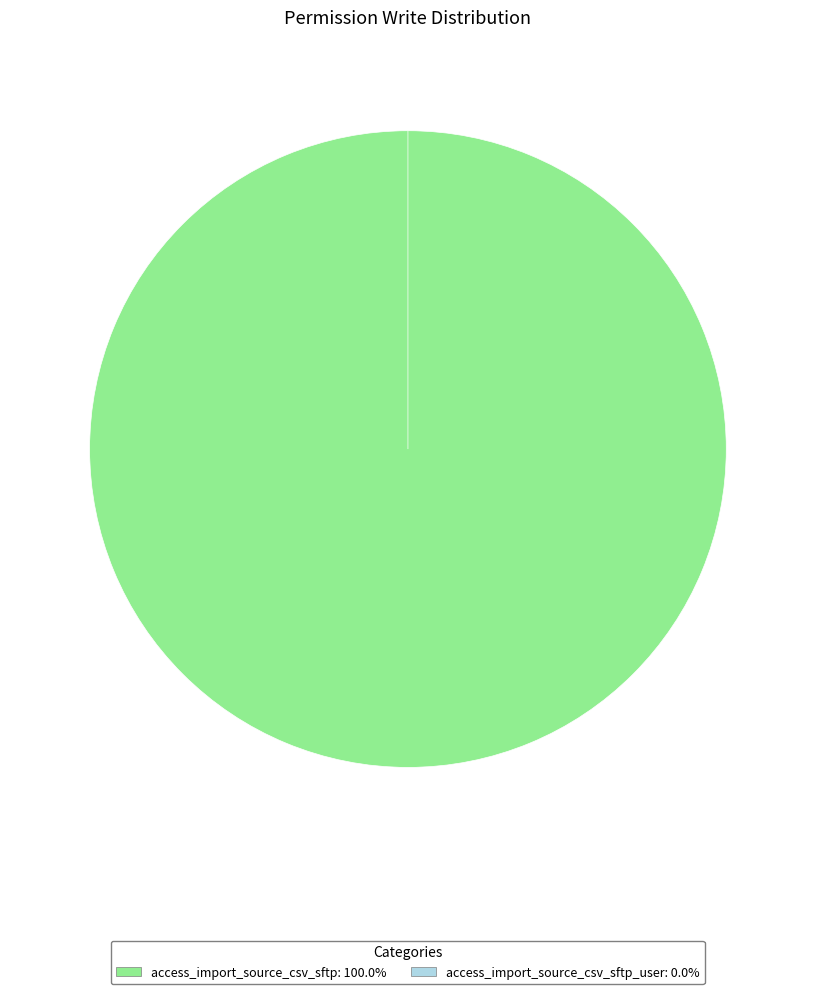

What is the smallest slice in the pie chart?

access_import_source_csv_sftp_user